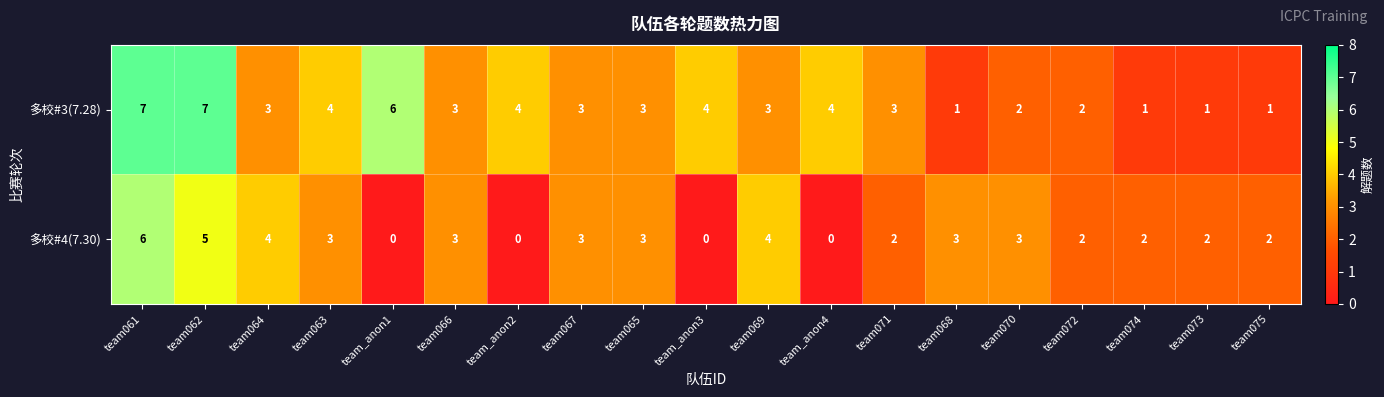

At team061, list the series in order from largest to smallest.

多校#3(7.28), 多校#4(7.30)